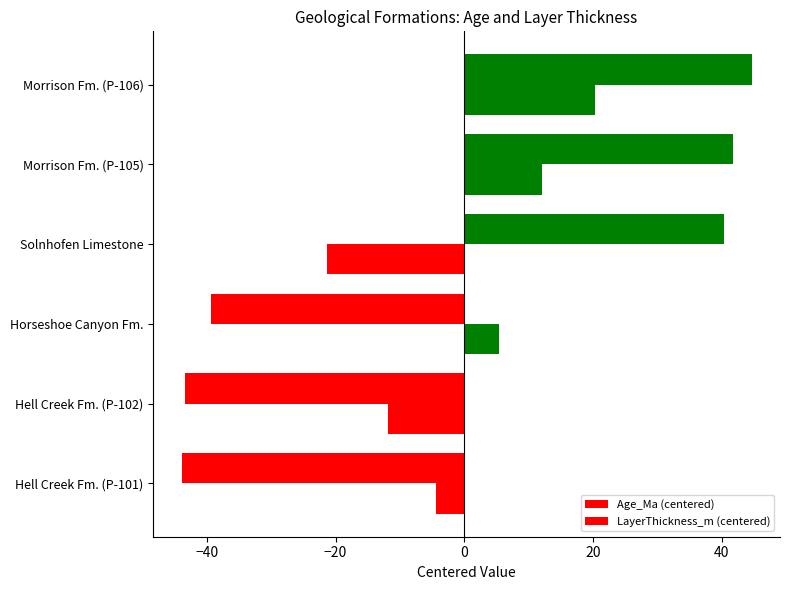

How many values in LayerThickness_m (centered) are below zero?

3